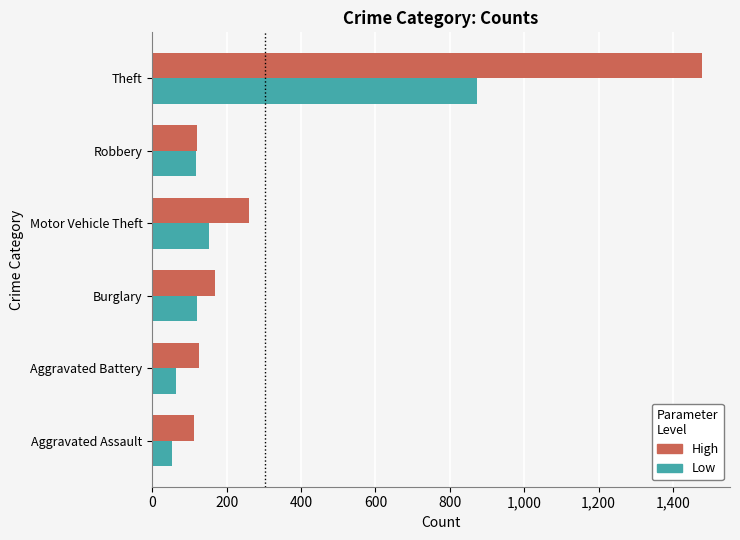

What is the total value across all series at Aggravated Assault?

166